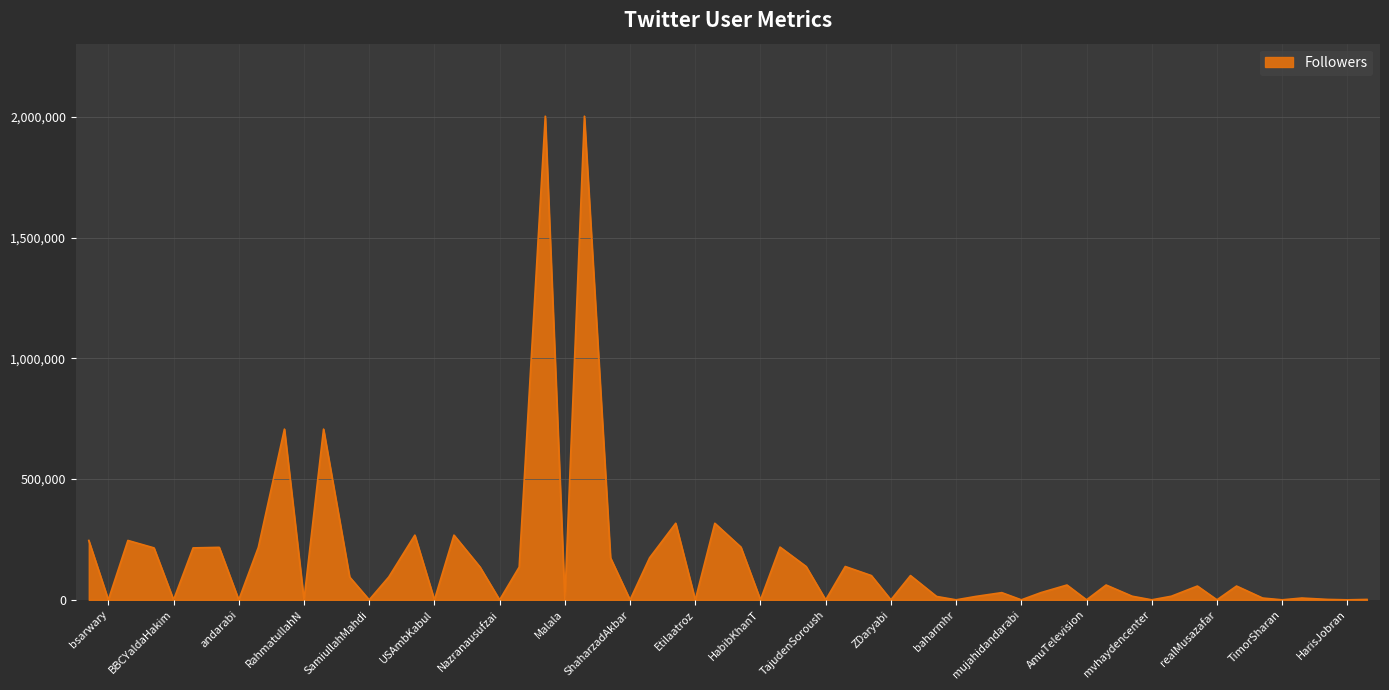

What is the greatest value displayed?

2003299